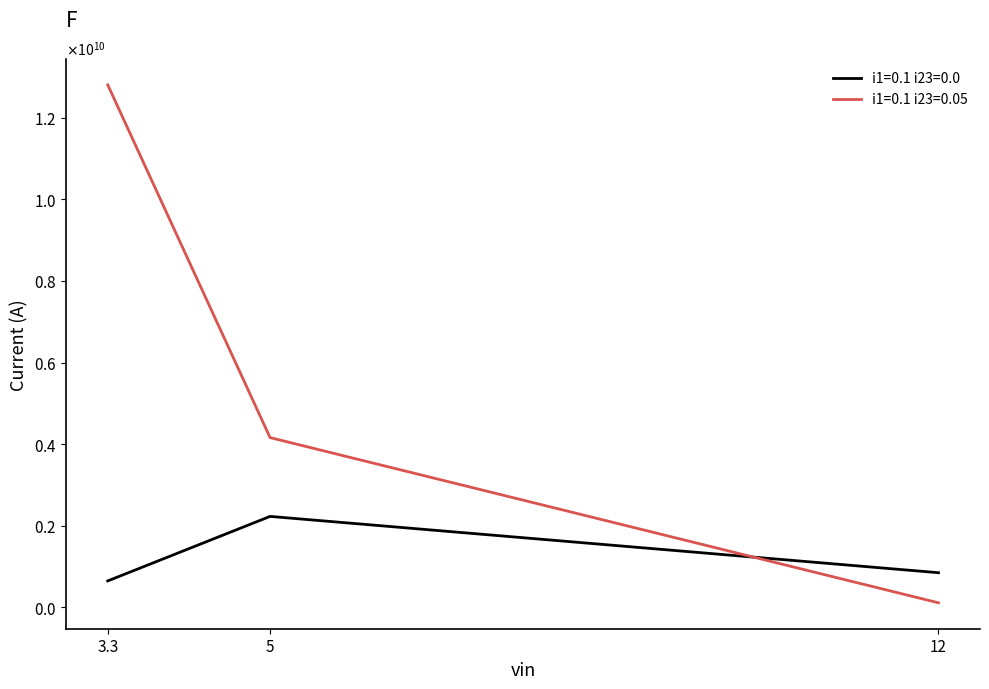

Is this an area chart (filled region under the line)?

No